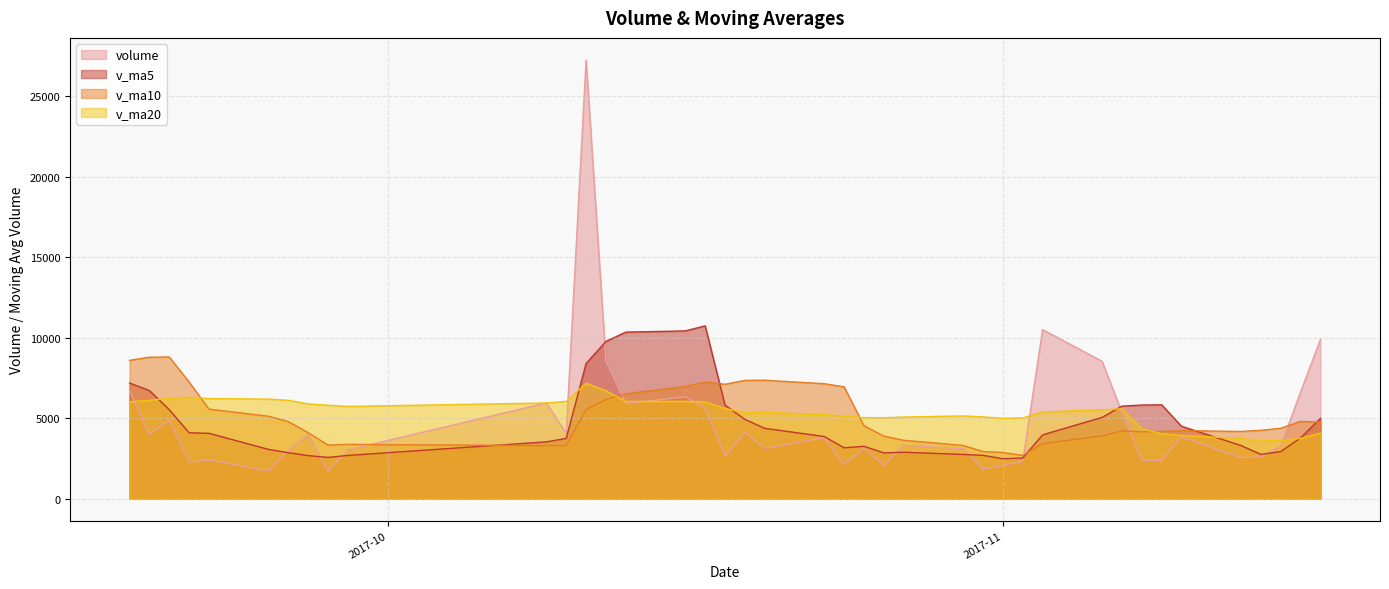

Rank the categories by v_ma5 value from highest to lowest.

2017-10-17, 2017-10-16, 2017-10-13, 2017-10-12, 2017-10-11, 2017-09-18, 2017-09-19, 2017-11-09, 2017-11-08, 2017-10-18, 2017-11-07, 2017-09-20, 2017-11-06, 2017-11-17, 2017-10-19, 2017-11-10, 2017-10-20, 2017-09-21, 2017-09-22, 2017-11-03, 2017-10-23, 2017-11-16, 2017-10-10, 2017-10-09, 2017-11-13, 2017-10-25, 2017-10-24, 2017-09-25, 2017-11-15, 2017-10-27, 2017-09-26, 2017-10-26, 2017-11-14, 2017-10-30, 2017-10-31, 2017-09-29, 2017-09-27, 2017-09-28, 2017-11-02, 2017-11-01